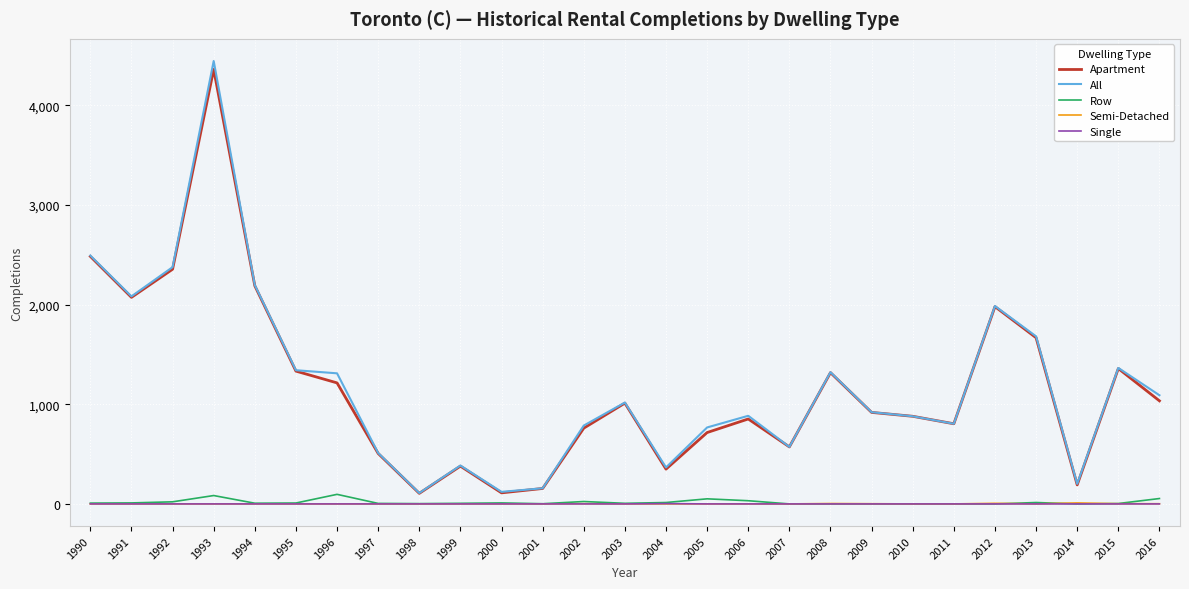

What is the difference between the highest and lowest values at 2003?

1017